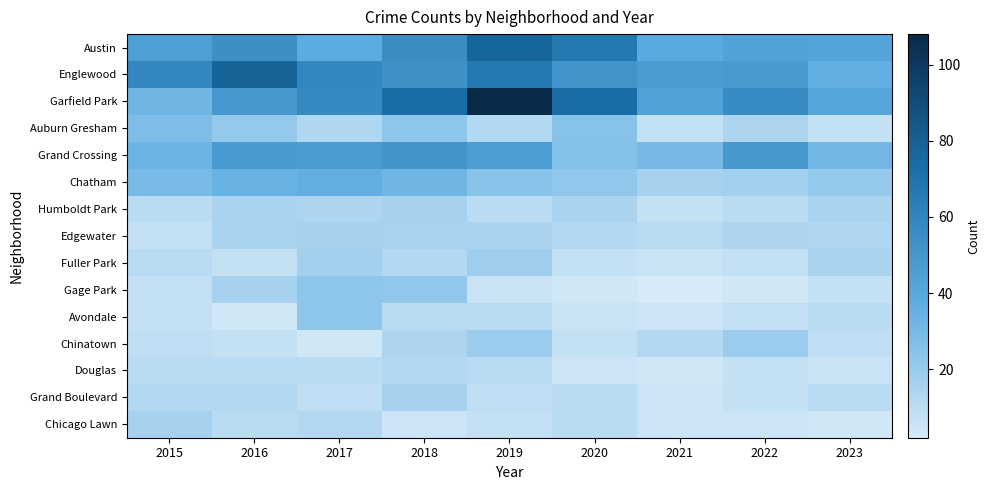

Which series has the largest range (max minus min)?

Garfield Park